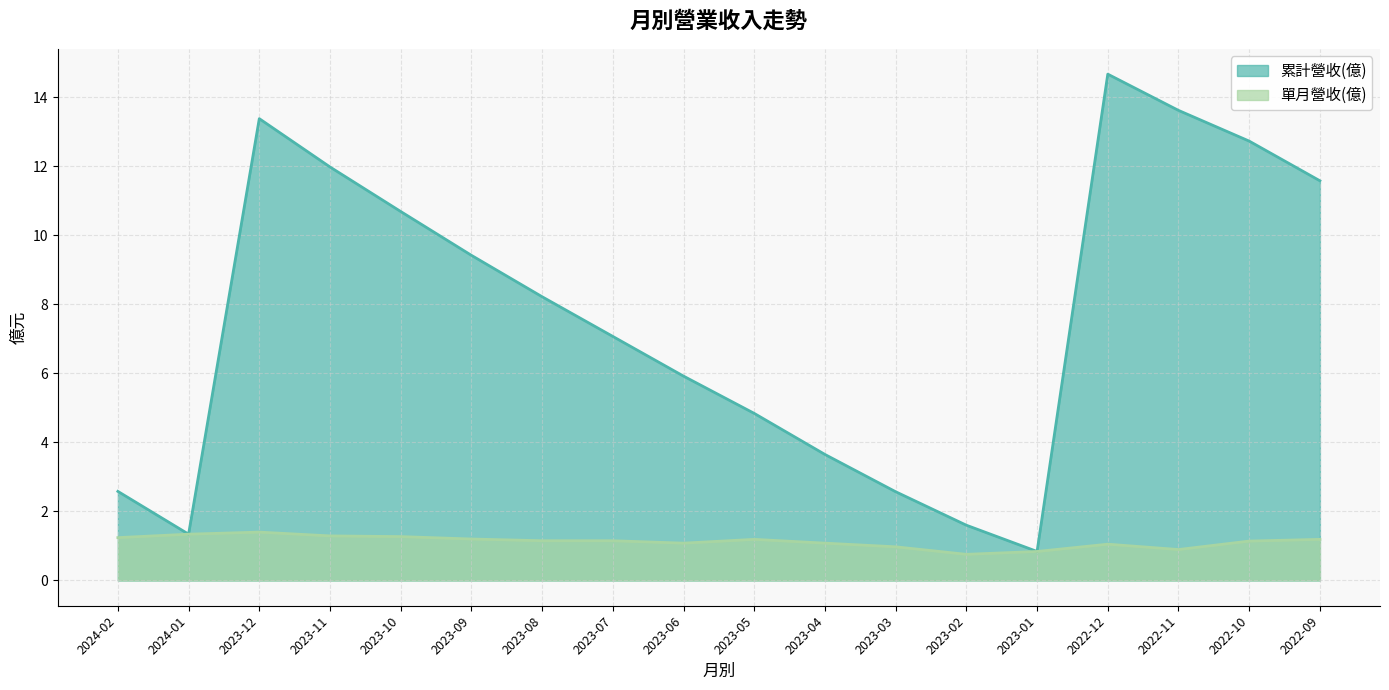

At which category is the sum across all series the highest?

2022-12